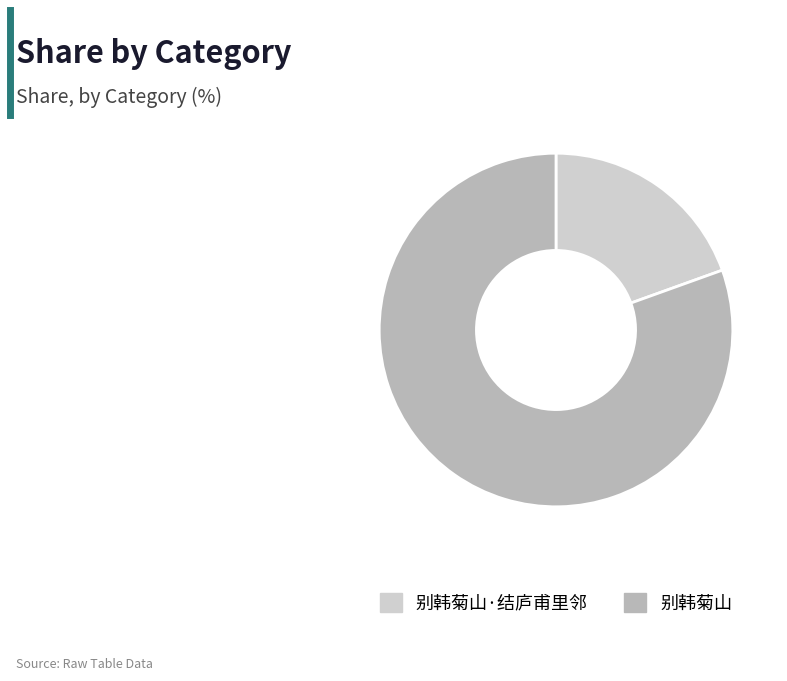

Does any single category account for the majority?

Yes